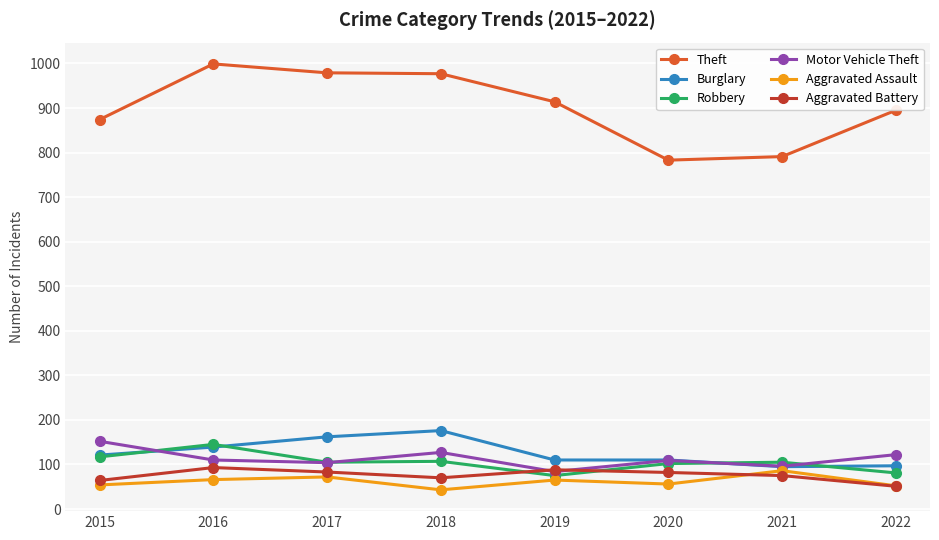

What is the value of the Motor Vehicle Theft point at the 8th from the left?

122